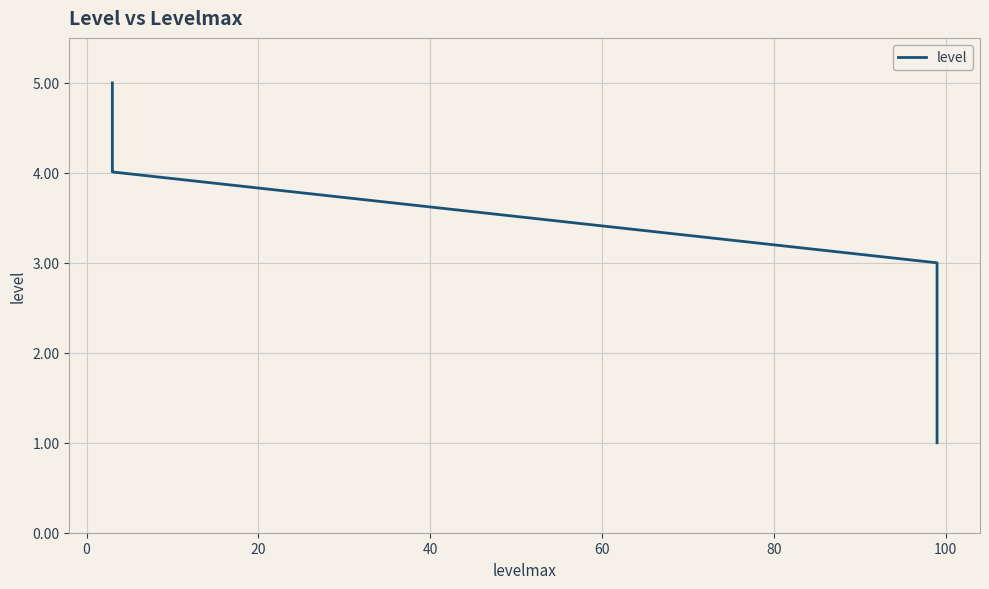

Reading right to left, extract all data points from this chart.

5.0	4.0	4.0	4.0	4.0	3.0	2.0	1.0